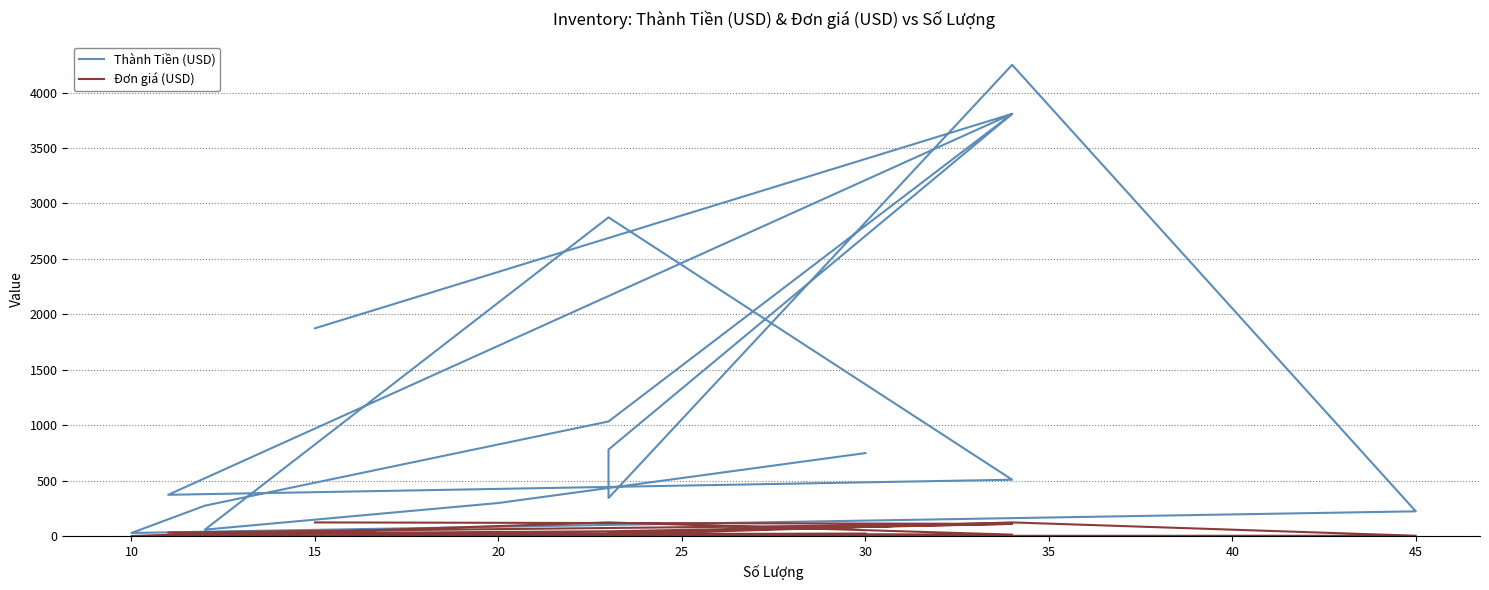

True or false: Thành Tiền (USD) and Đơn giá (USD) intersect in this chart.

False